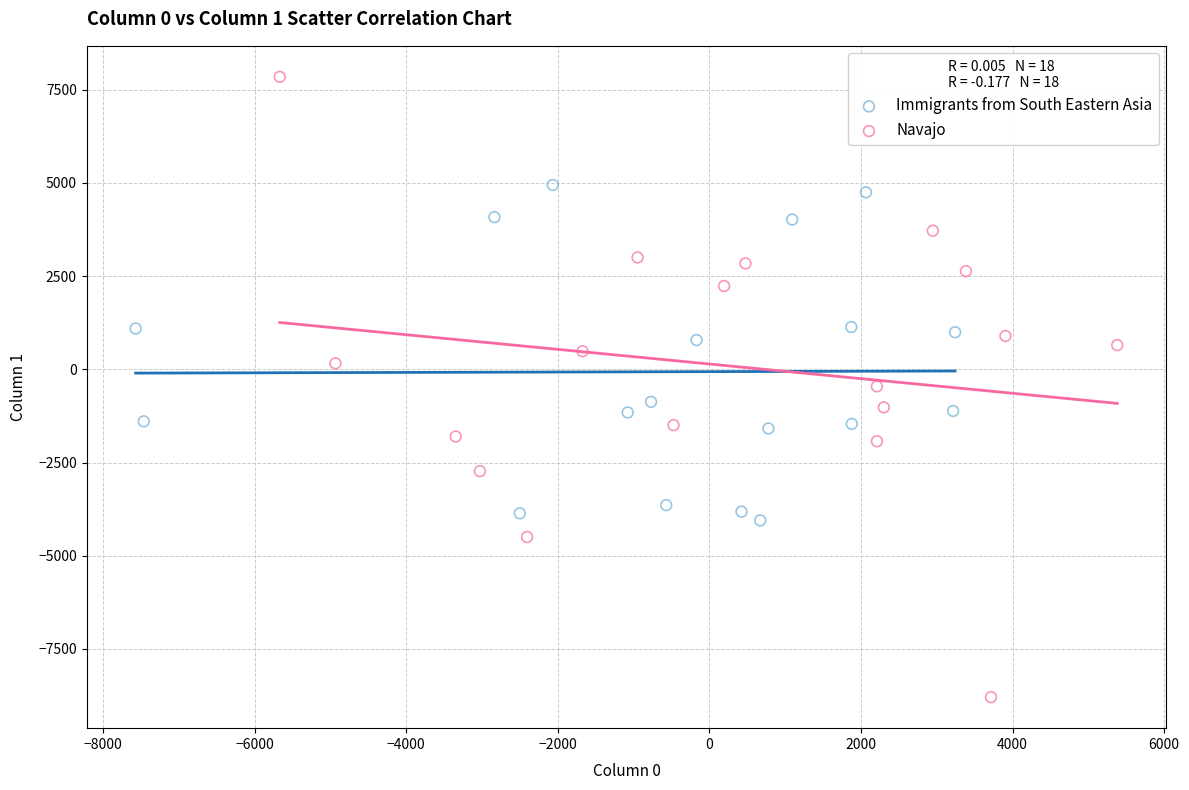

Which series has the widest spread of Y values?

Navajo